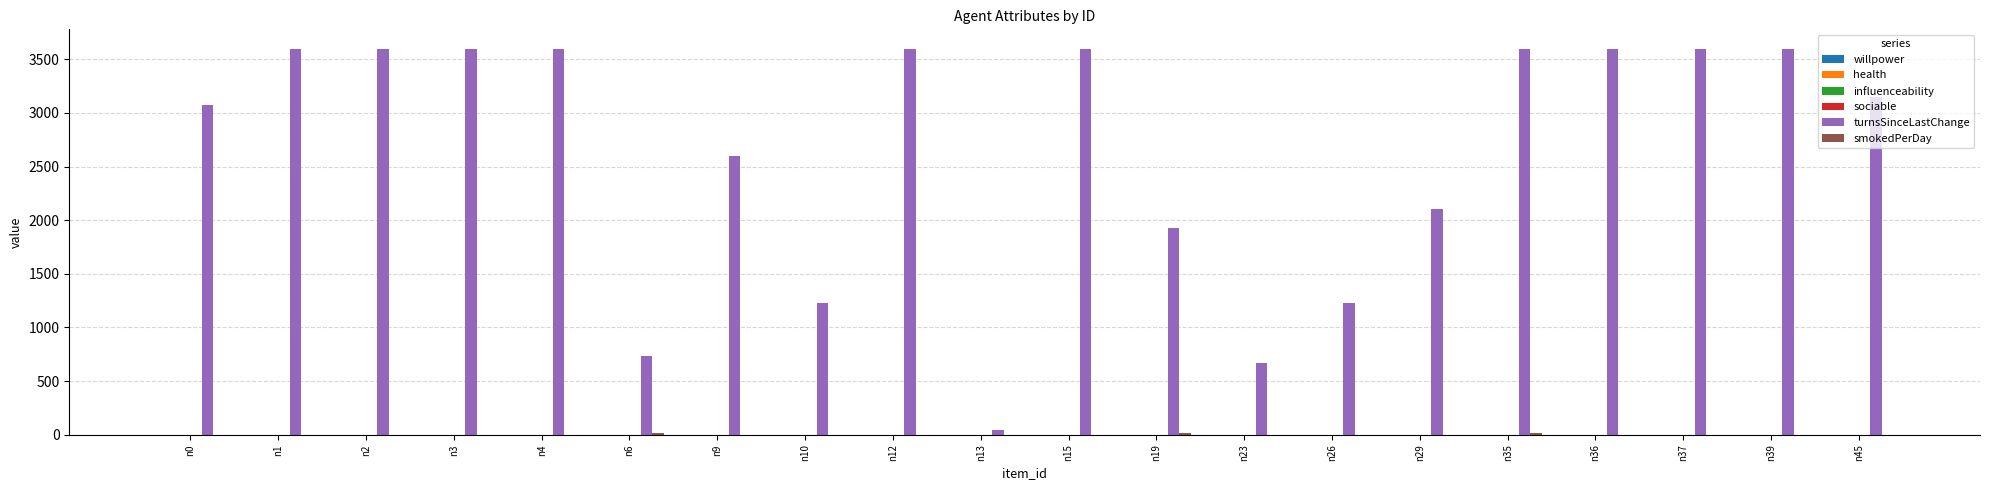

Which series changed the most between n0 and n23?

turnsSinceLastChange